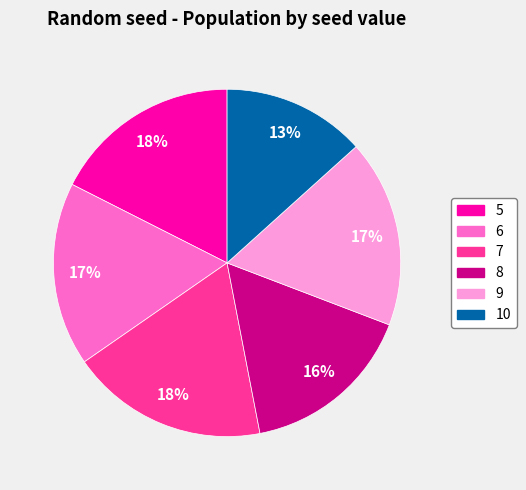

To the nearest percent, what portion does 10 represent?

13%